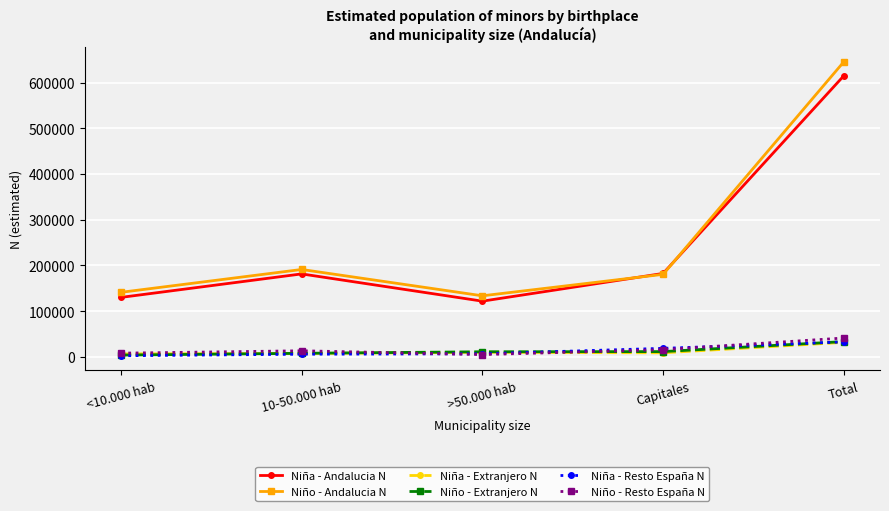

At which label does Niño - Andalucia N first exceed 180392?

10-50.000 hab